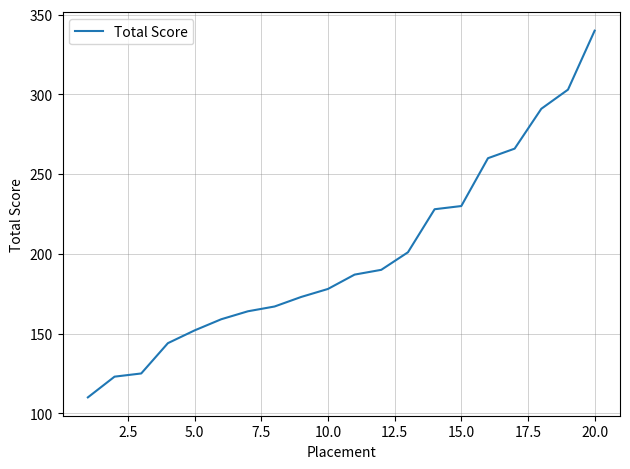

What is the difference between the maximum and minimum values?

230